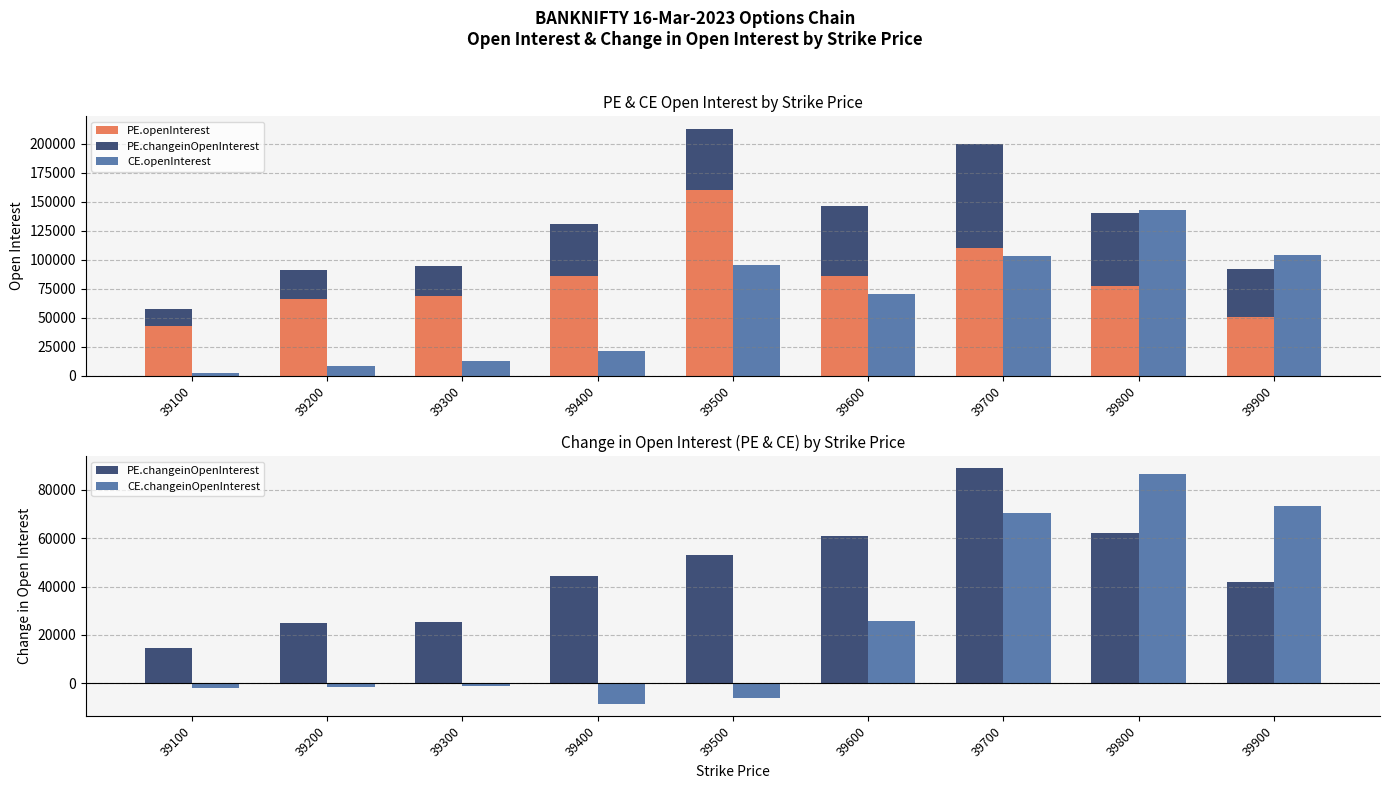

What is the approximate value of PE.openInterest at 39400?

86416